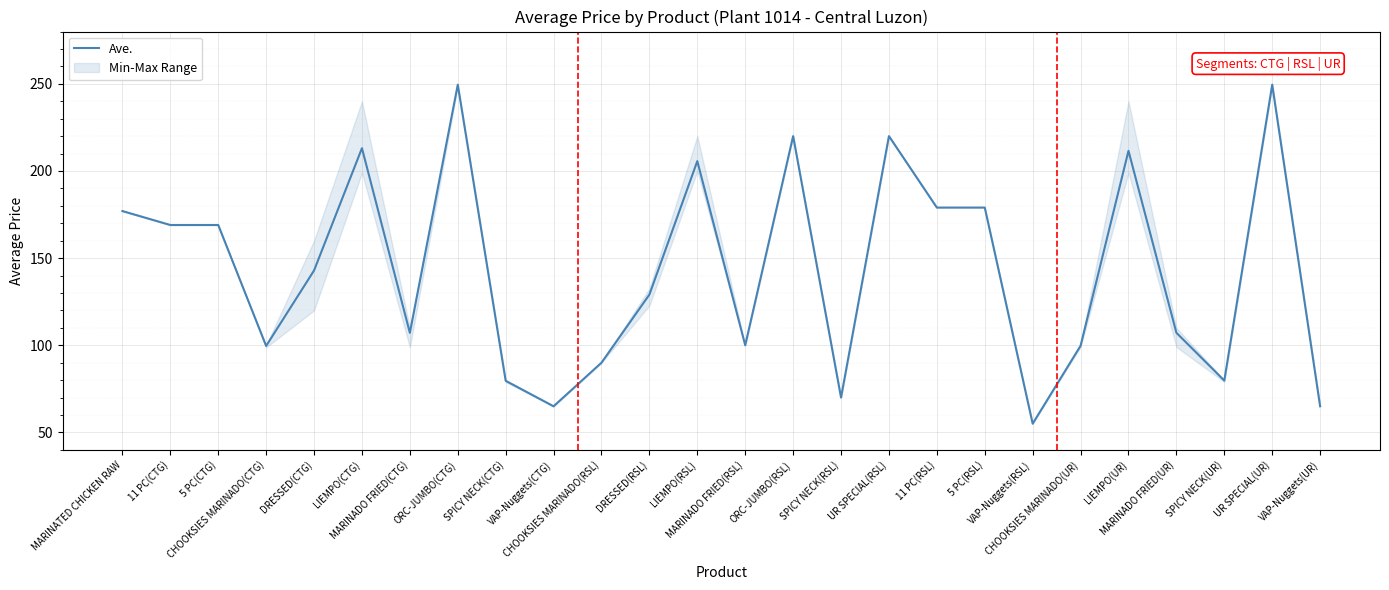

Reading left to right, list all the values displayed in this chart.

177.0	169.0	169.0	99.6	142.9	213.1	107.1	249.5	79.6	65.0	90.0	129.1	205.7	100.0	220.0	70.0	220.0	179.0	179.0	55.0	99.7	211.6	107.2	79.7	249.5	65.0